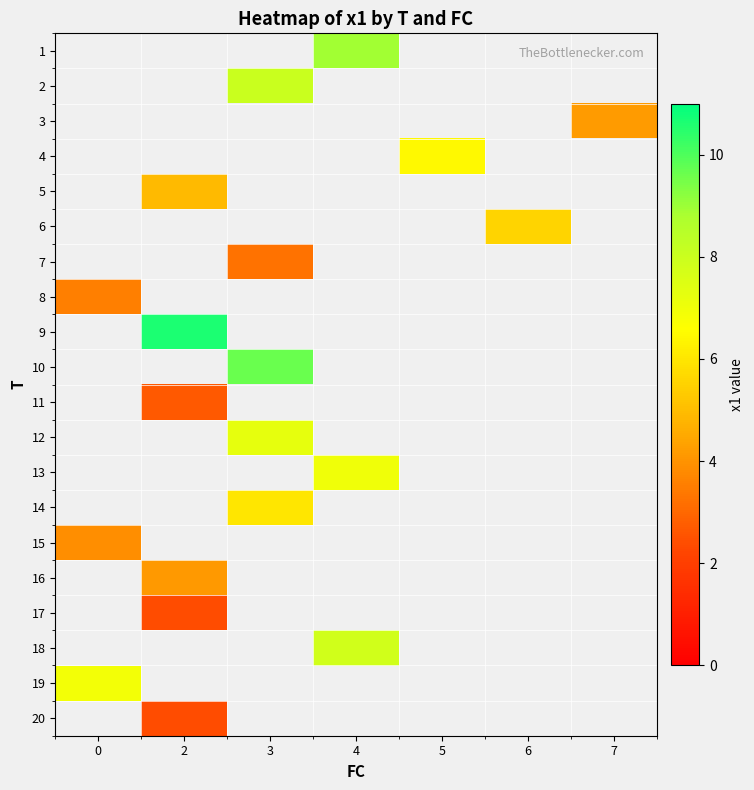

True or false: 10 has a value of 9.7 at 3.

True